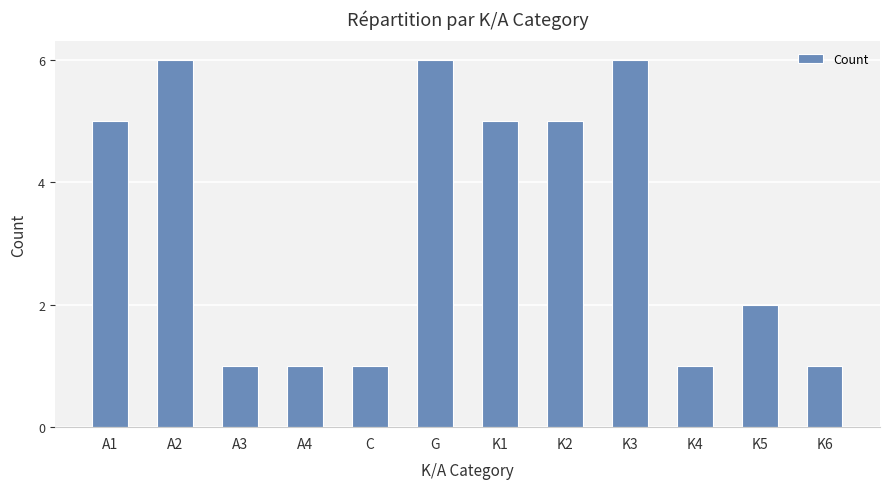

True or false: the data shows 5 at A1.

True